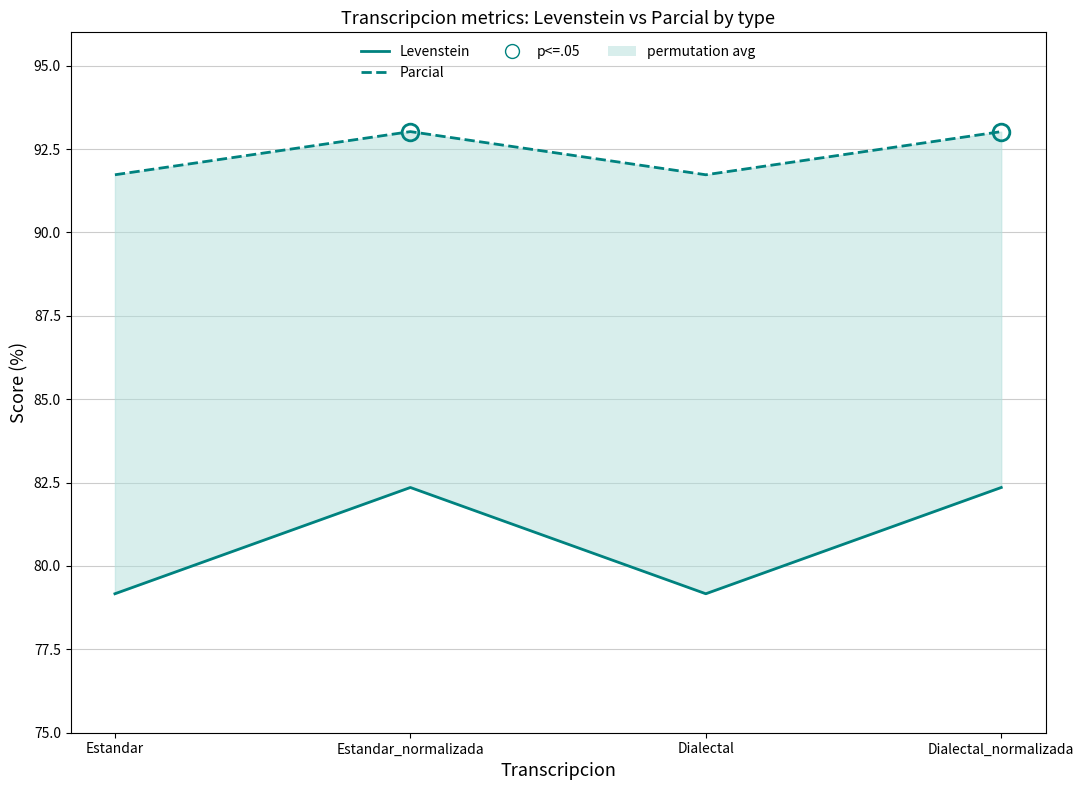

Is the value of Parcial at Estandar_normalizada greater than the value of Levenstein at Dialectal?

Yes